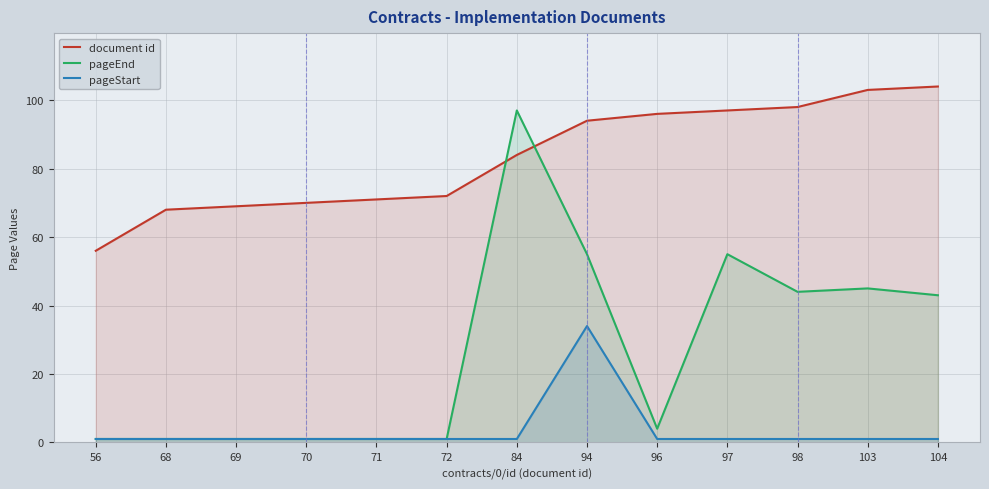

What are all the series names shown in the legend?

document id, pageEnd, pageStart